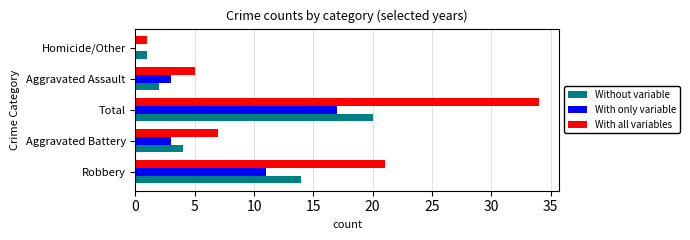

What is the sum of all Without variable values?

41